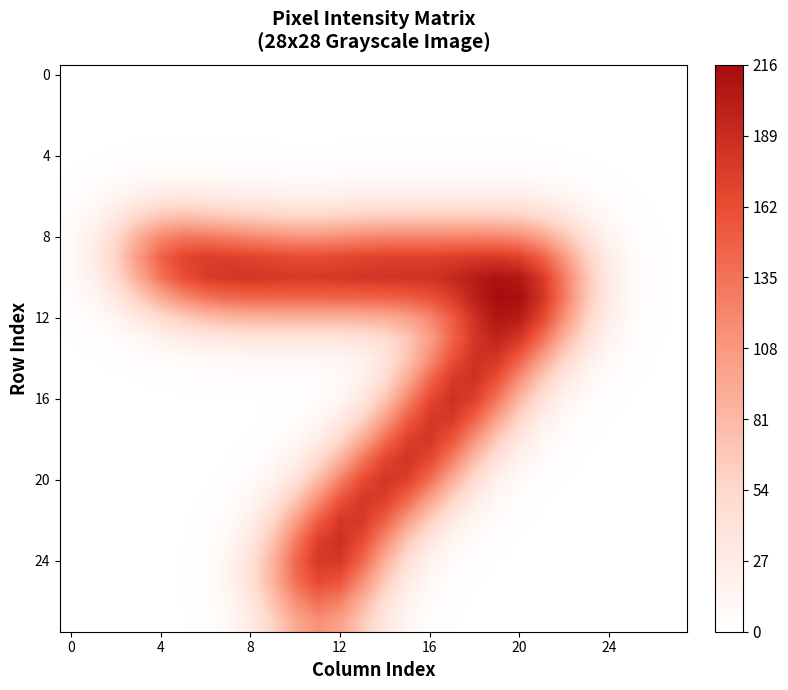

At which category is the sum across all series the highest?

13